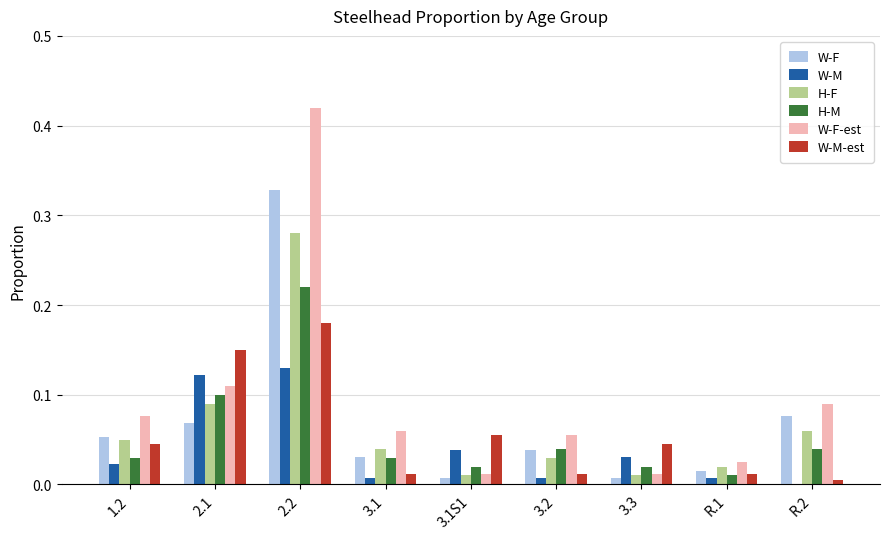

At which category is the sum across all series the highest?

2.2